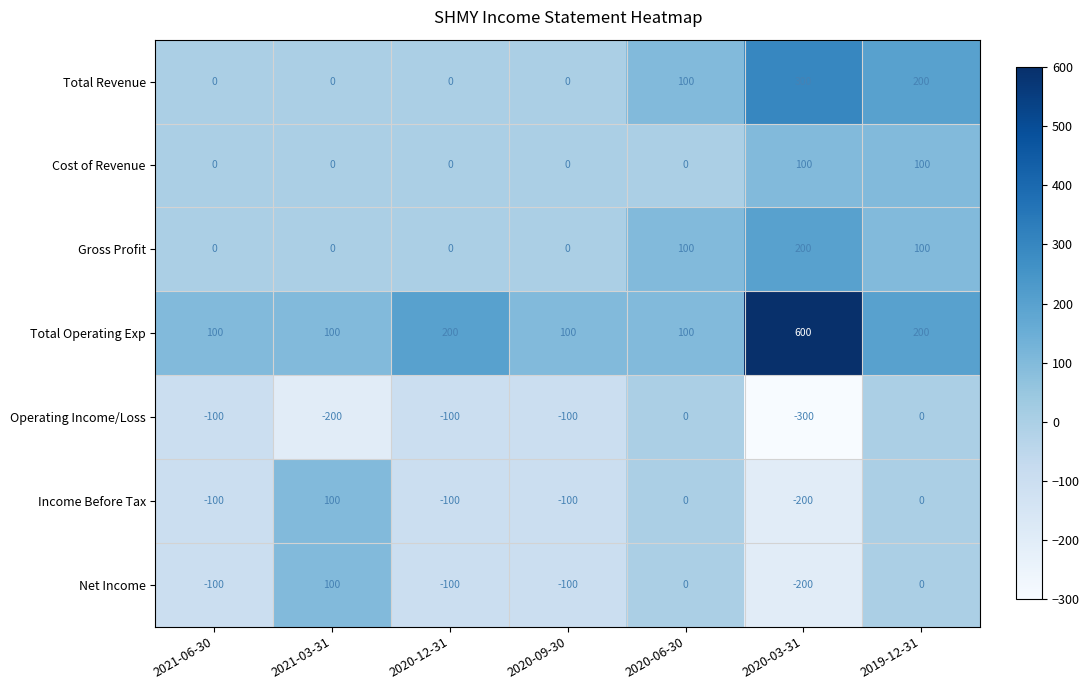

What is the approximate value of Total Operating Exp at 2020-03-31, to the nearest 100?

600